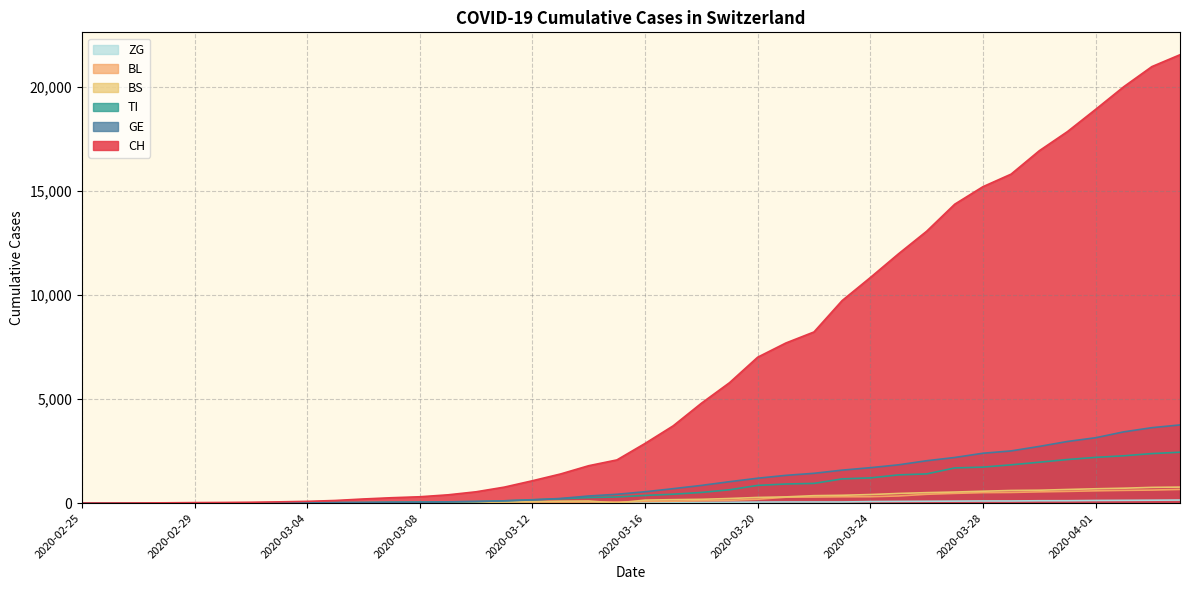

Does the chart have visible grid lines?

Yes